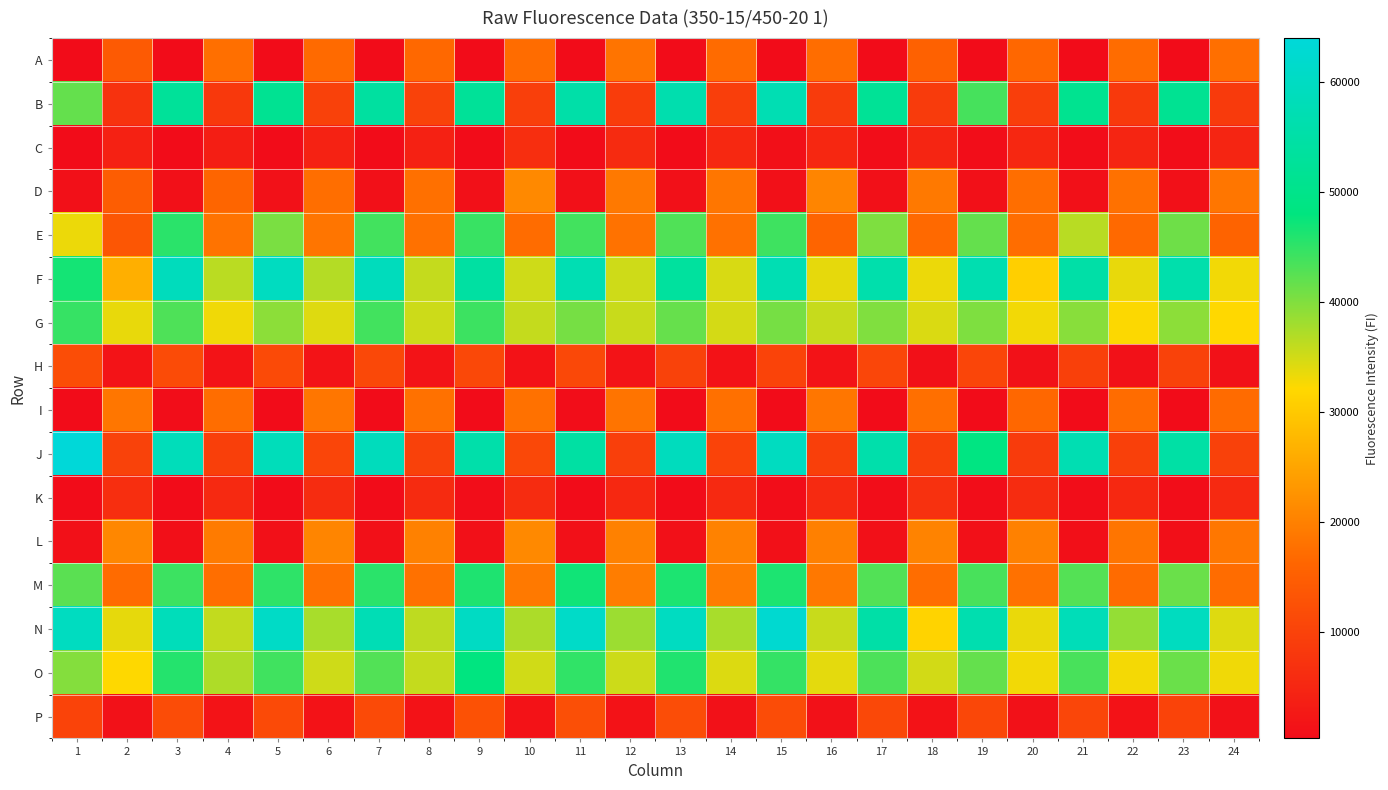

List the series in order of their peak value, lowest first.

C, K, H, P, A, I, D, L, G, E, M, O, B, F, N, J